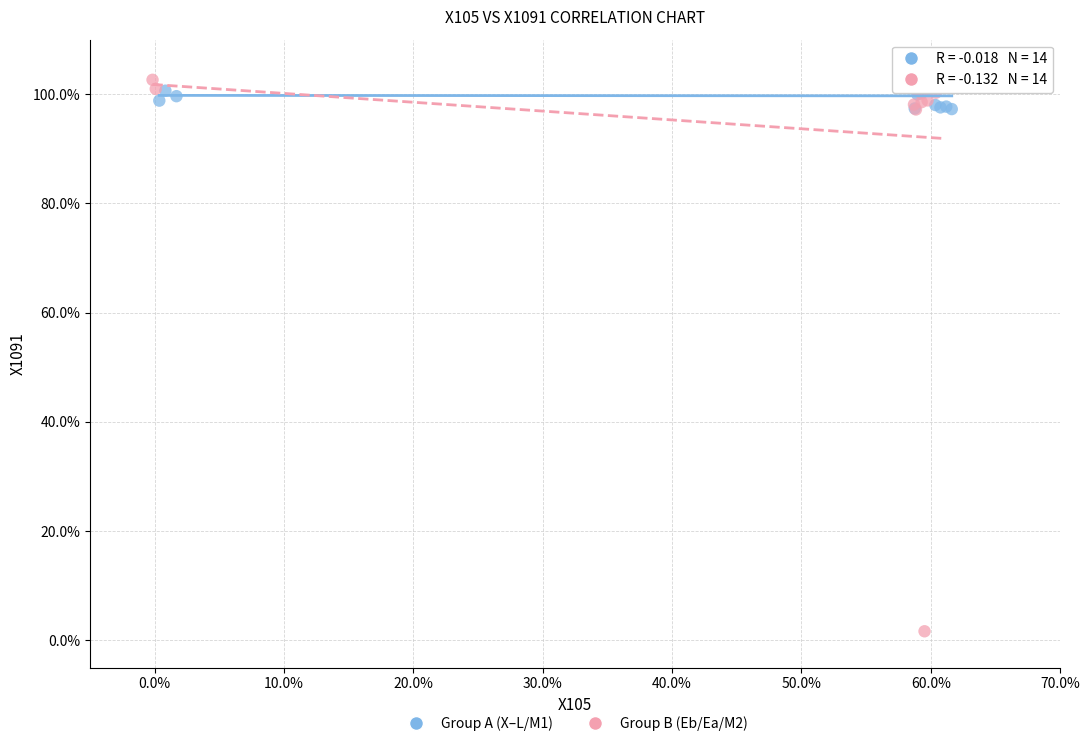

Which series contains the lowest Y value?

Group B (Eb/Ea/M2)